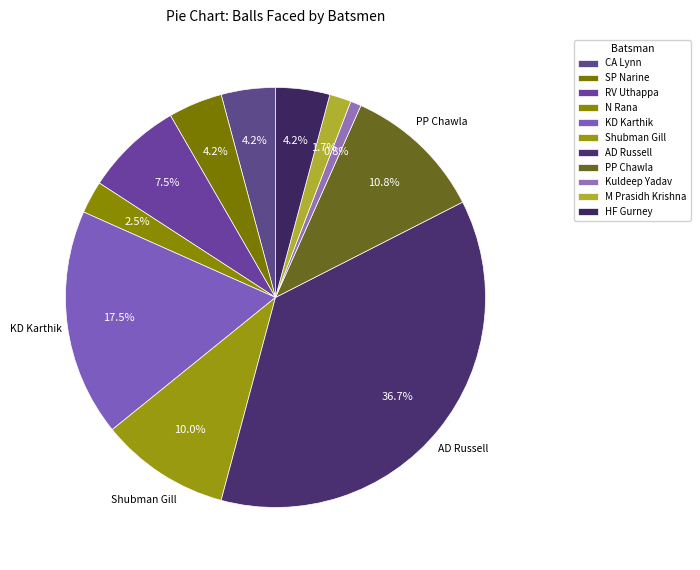

Count the number of slices in the pie.

11